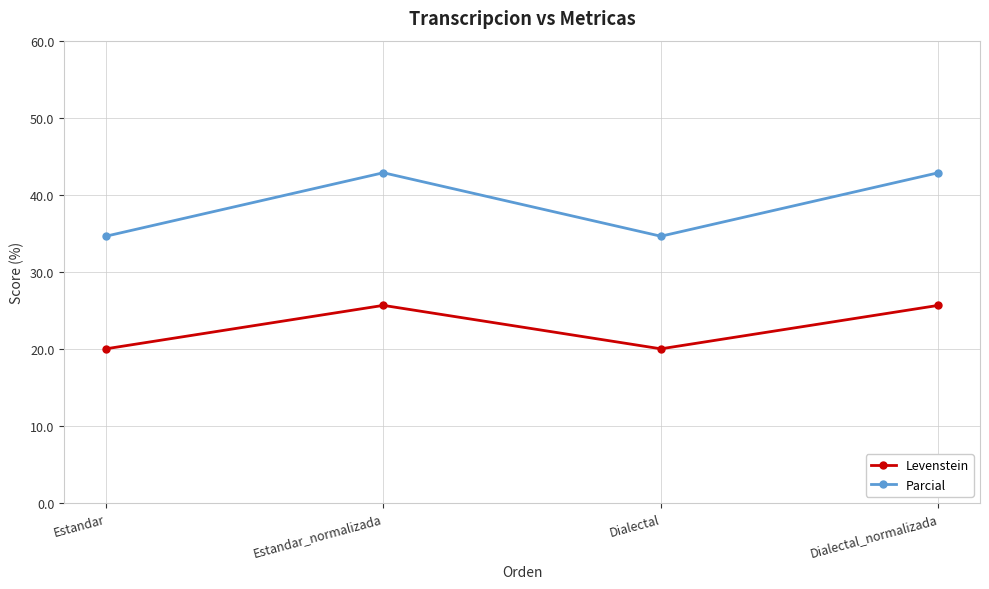

Reading right to left, extract all data points from this chart.

Levenstein: Dialectal_normalizada=25.6	Dialectal=20.0	Estandar_normalizada=25.6	Estandar=20.0
Parcial: Dialectal_normalizada=42.9	Dialectal=34.6	Estandar_normalizada=42.9	Estandar=34.6